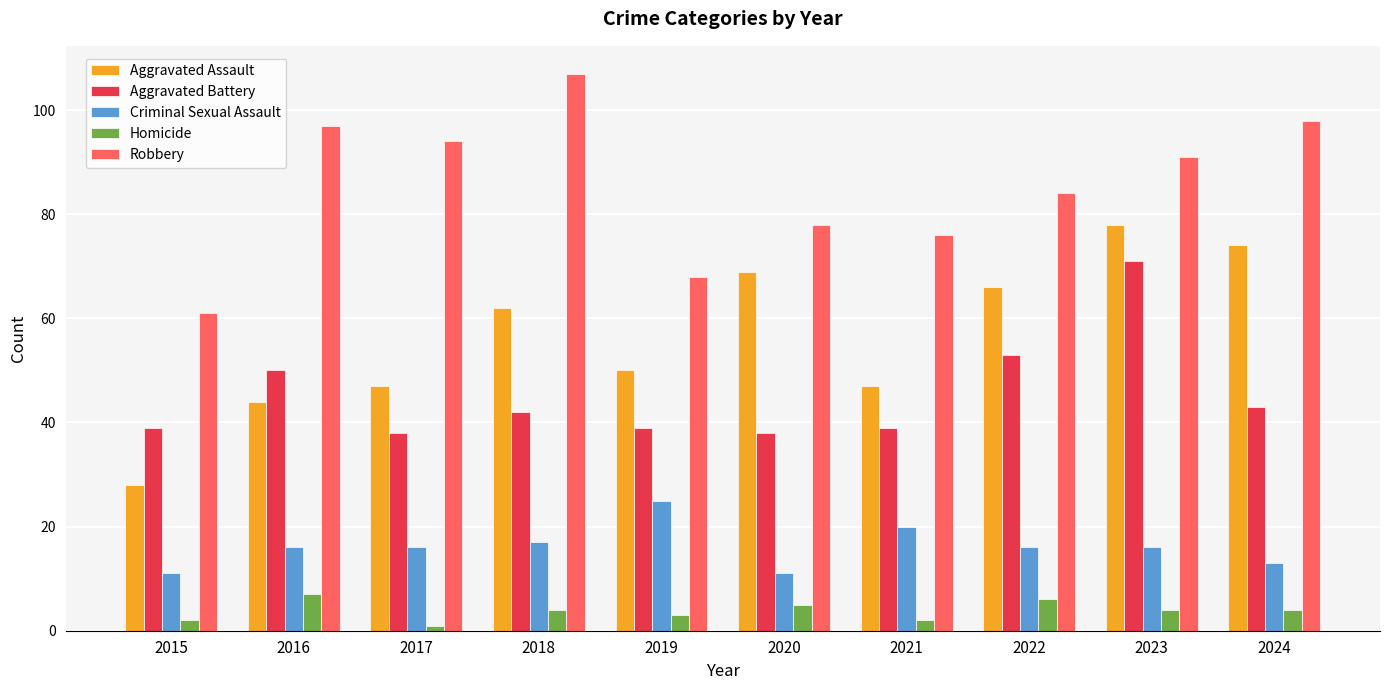

The Aggravated Assault series shows 31 at 2017. True or false?

False